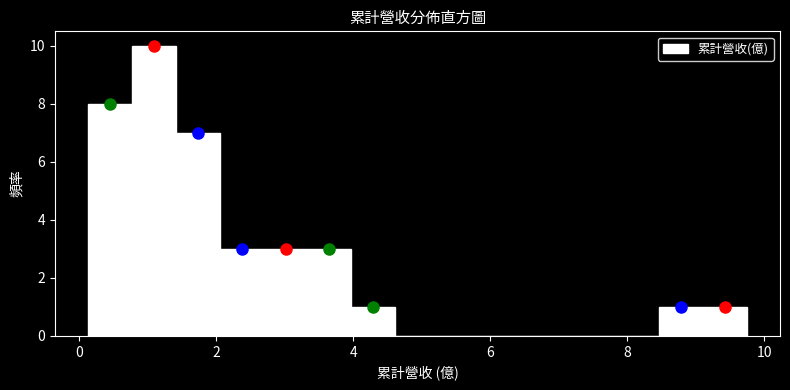

Read against the x-axis, roughly where is the centre of the tallest bar?

1.0